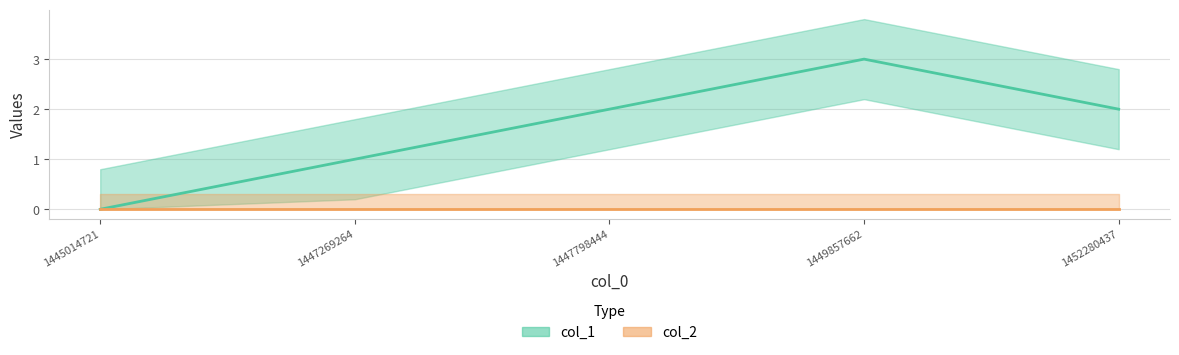

The value at 1452280437 is 1. True or false?

False